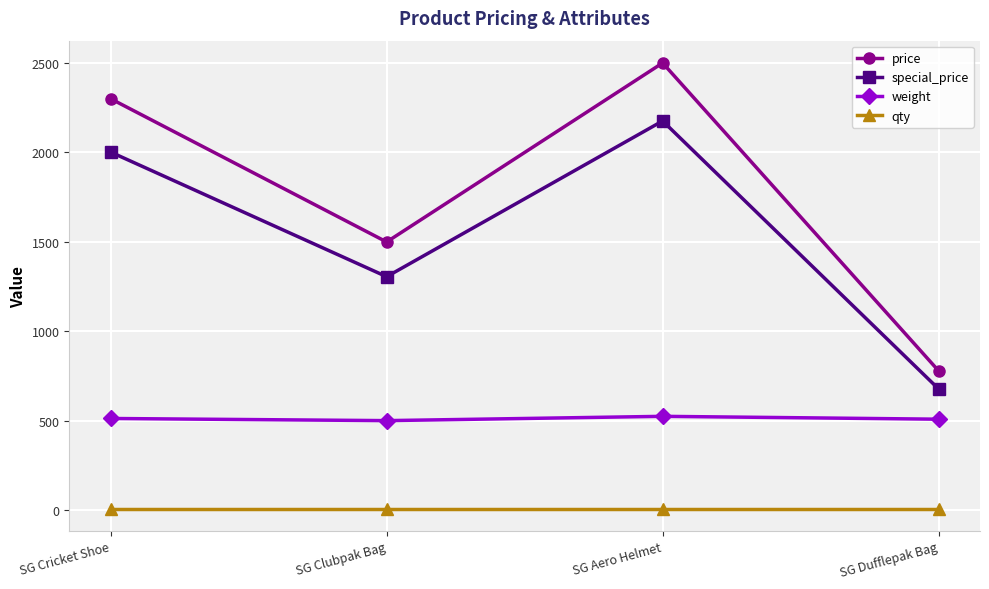

Which series changed the most between SG Clubpak Bag and SG Dufflepak Bag?

price